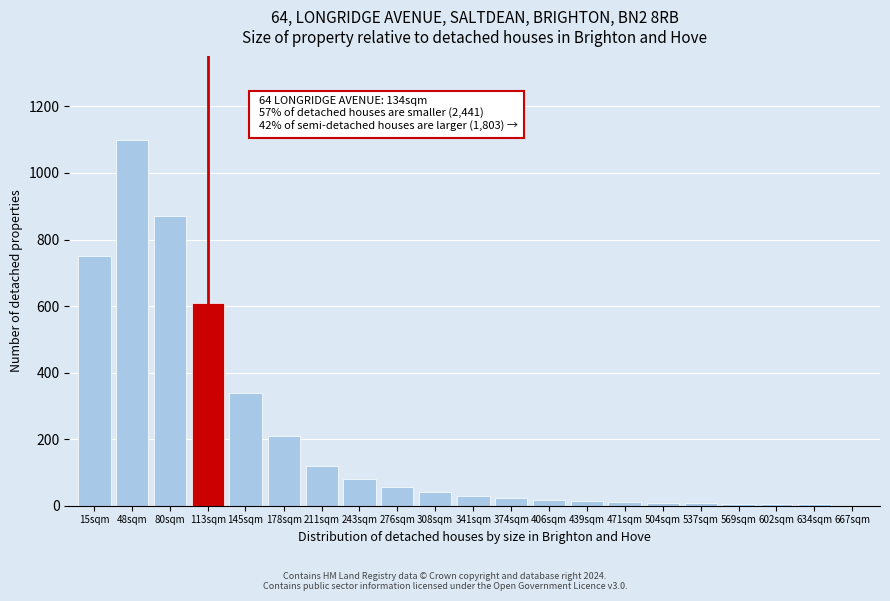

The value at 80sqm is 1556. True or false?

False